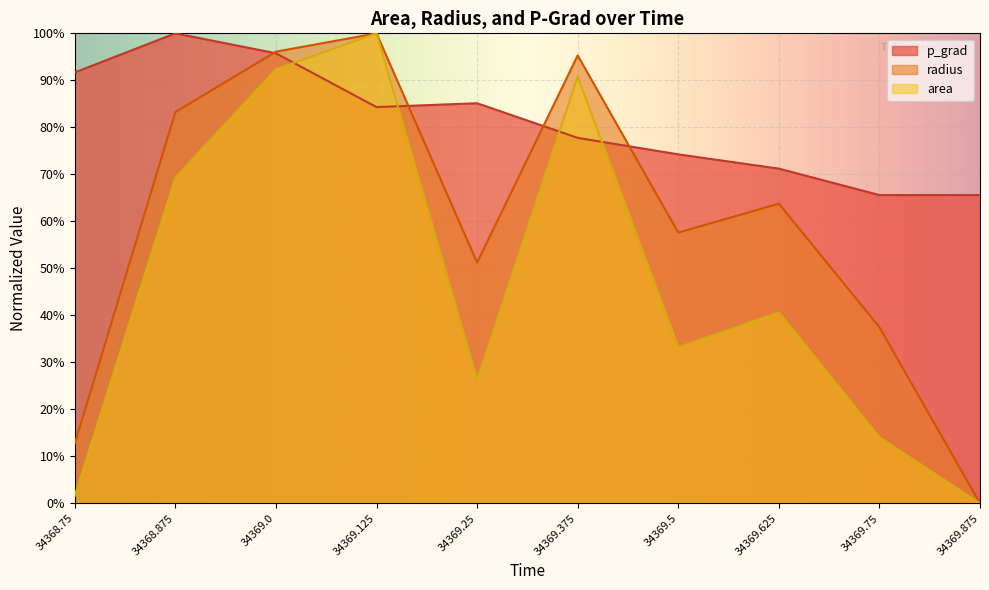

Read the area value at 34368.75.

1.6